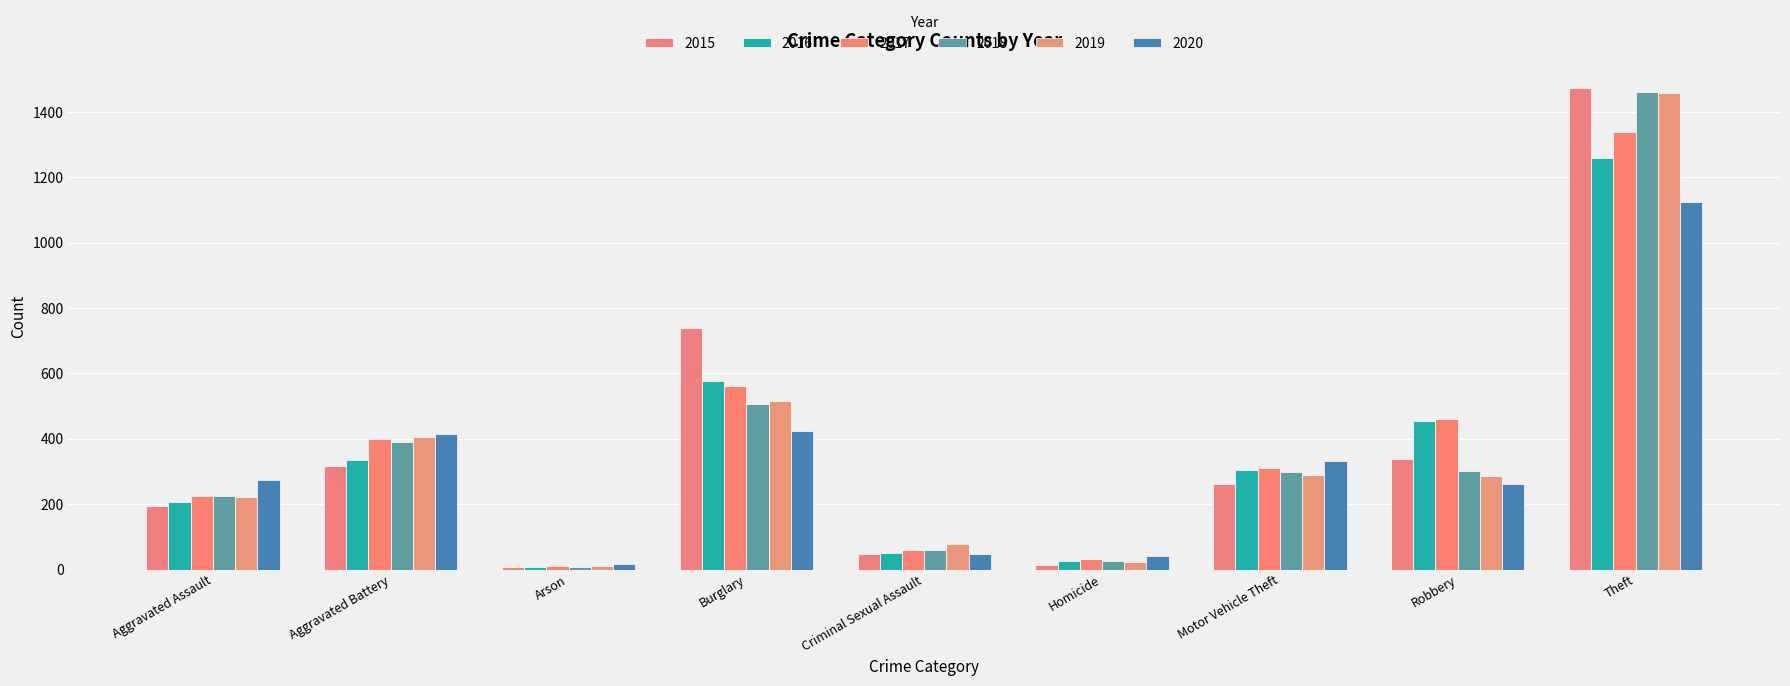

Does the chart contain any negative values?

No